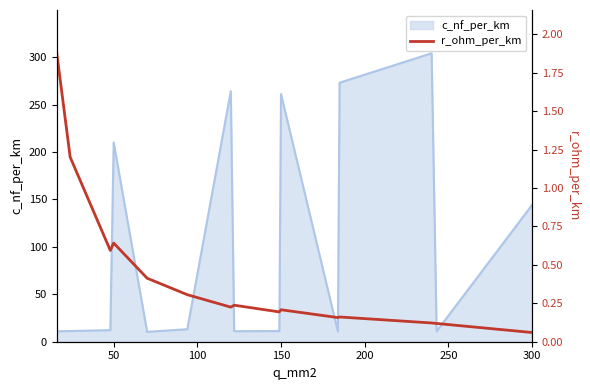

Where is c_nf_per_km nearest to the value 157?

300